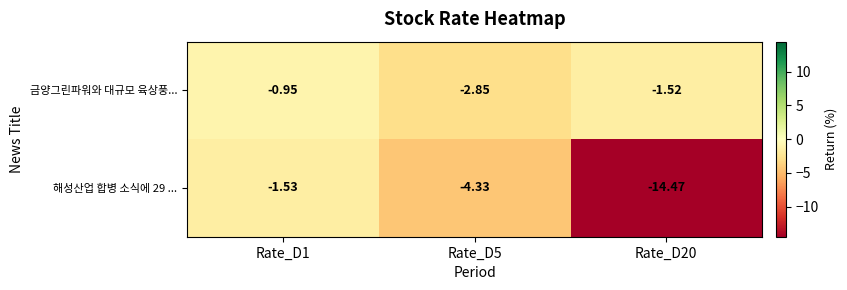

How many categories are shown in the chart?

3